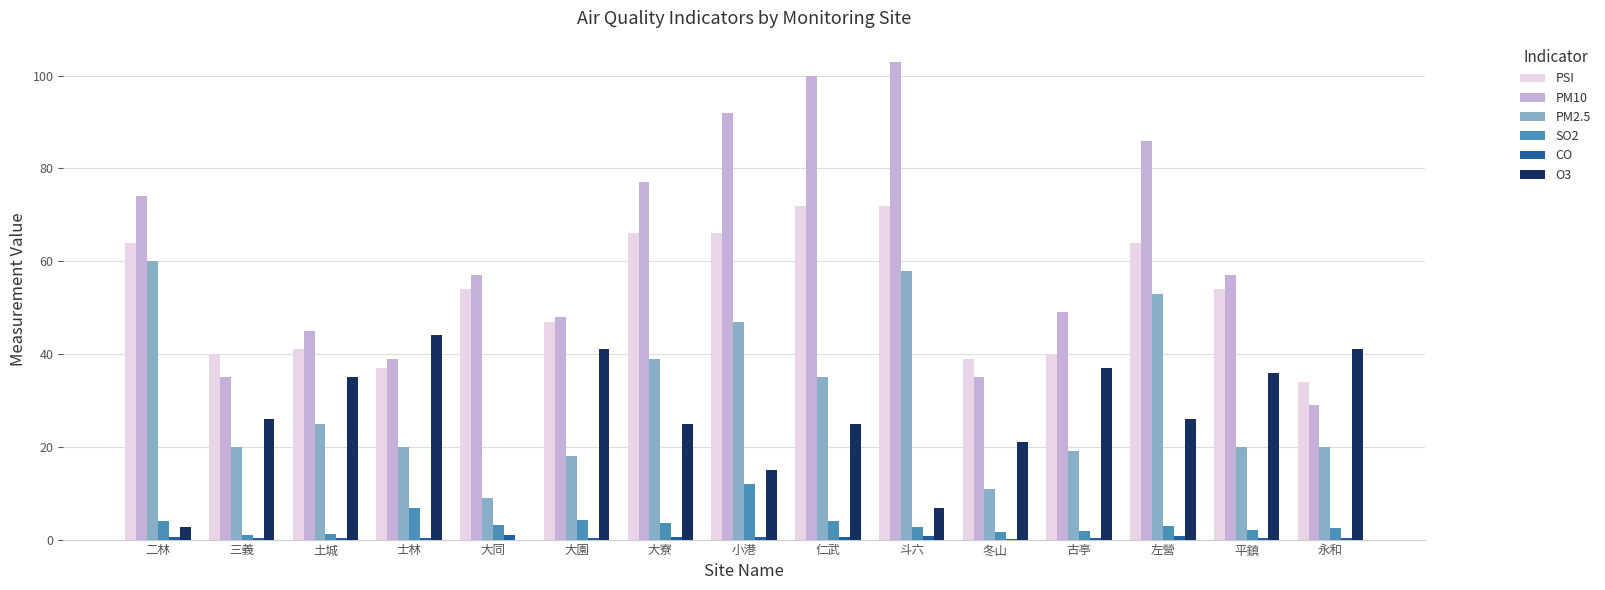

What is the sum of all SO2 values?

53.6